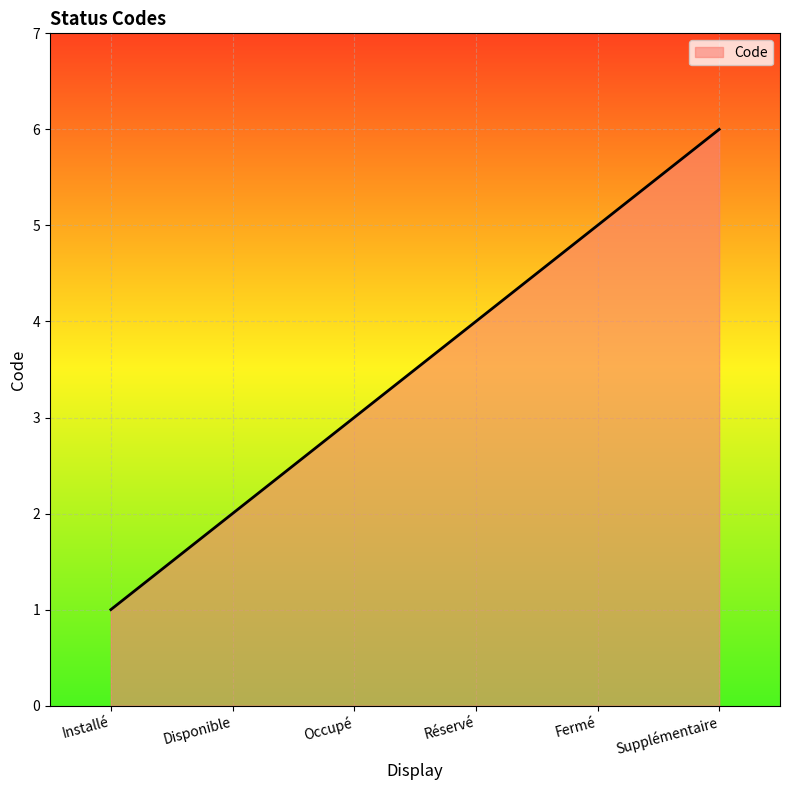

Is it true that the value at Supplémentaire is 4?

False